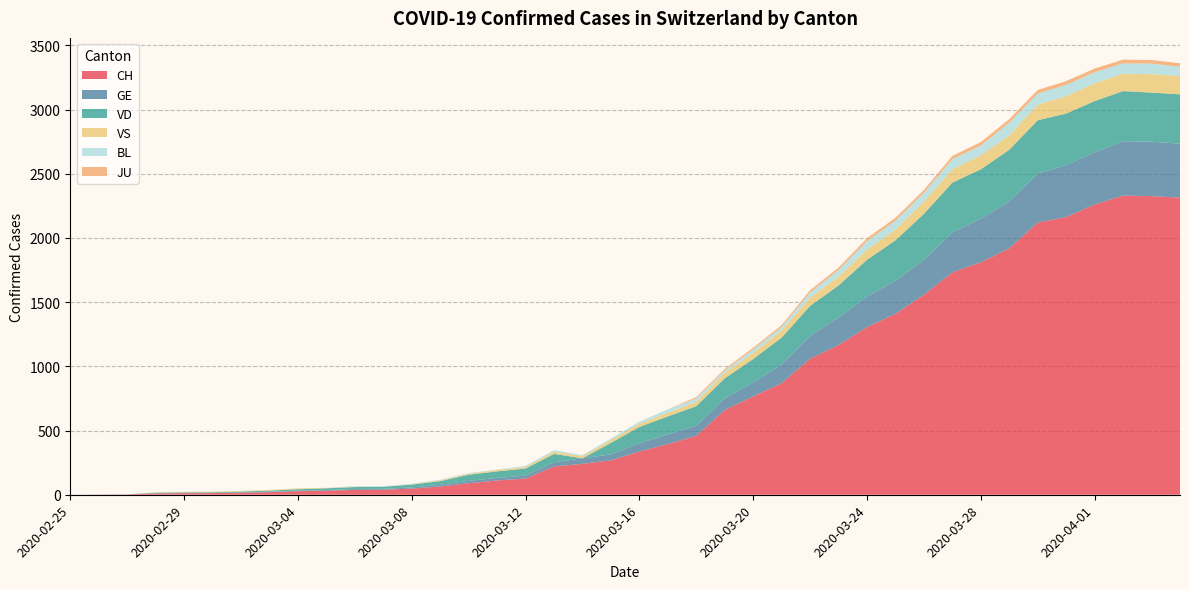

Reading left to right, transcribe all the data shown in this chart.

CH: 0	1	2	10	12	13	16	20	28	31	38	39	48	64	90	111	126	220	241	268	336	395	459	660	766	869	1060	1166	1306	1409	1558	1732	1811	1920	2120	2163	2261	2330	2326	2314
GE: 0	1	1	2	3	3	3	4	4	5	7	7	9	13	18	20	23	33	43	46	66	75	78	92	109	145	179	214	238	258	272	313	339	365	382	405	406	424	424	421
VD: 0	0	0	4	4	4	6	8	11	14	15	16	22	29	48	51	55	65	0	90	126	140	153	155	182	210	232	250	286	315	358	386	385	402	415	401	399	390	382	384
VS: 0	0	0	3	3	4	4	5	6	3	3	0	3	7	8	11	12	17	17	22	24	29	33	42	47	55	64	70	80	84	96	104	110	112	122	136	139	135	144	142
JU: 0	0	0	0	0	0	0	0	0	0	0	0	0	0	0	0	0	0	0	0	0	0	11	12	14	13	18	18	22	23	22	25	27	28	28	29	29	29	28	27
BL: 0	0	0	0	1	1	1	1	1	1	4	4	4	4	5	3	9	12	8	12	17	26	27	19	27	30	40	51	66	68	68	79	75	99	86	88	86	81	82	73